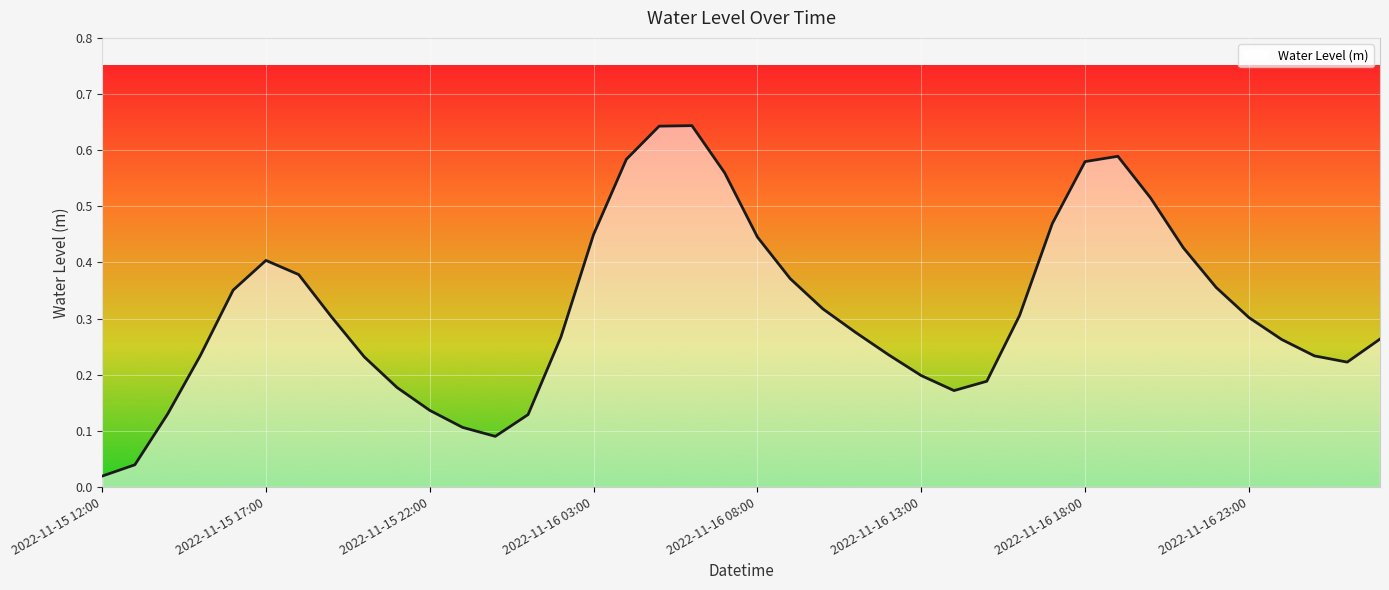

List the labels in order of value, largest first.

2022-11-16 06:00, 2022-11-16 05:00, 2022-11-16 19:00, 2022-11-16 04:00, 2022-11-16 18:00, 2022-11-16 07:00, 2022-11-16 20:00, 2022-11-16 17:00, 2022-11-16 03:00, 2022-11-16 08:00, 2022-11-16 21:00, 2022-11-15 17:00, 2022-11-15 18:00, 2022-11-16 09:00, 2022-11-16 22:00, 2022-11-15 16:00, 2022-11-16 10:00, 2022-11-16 16:00, 2022-11-15 19:00, 2022-11-16 23:00, 2022-11-16 11:00, 2022-11-16 02:00, 2022-11-17 03:00, 2022-11-17 00:00, 2022-11-16 12:00, 2022-11-15 15:00, 2022-11-17 01:00, 2022-11-15 20:00, 2022-11-17 02:00, 2022-11-16 13:00, 2022-11-16 15:00, 2022-11-15 21:00, 2022-11-16 14:00, 2022-11-15 22:00, 2022-11-15 14:00, 2022-11-16 01:00, 2022-11-15 23:00, 2022-11-16 00:00, 2022-11-15 13:00, 2022-11-15 12:00